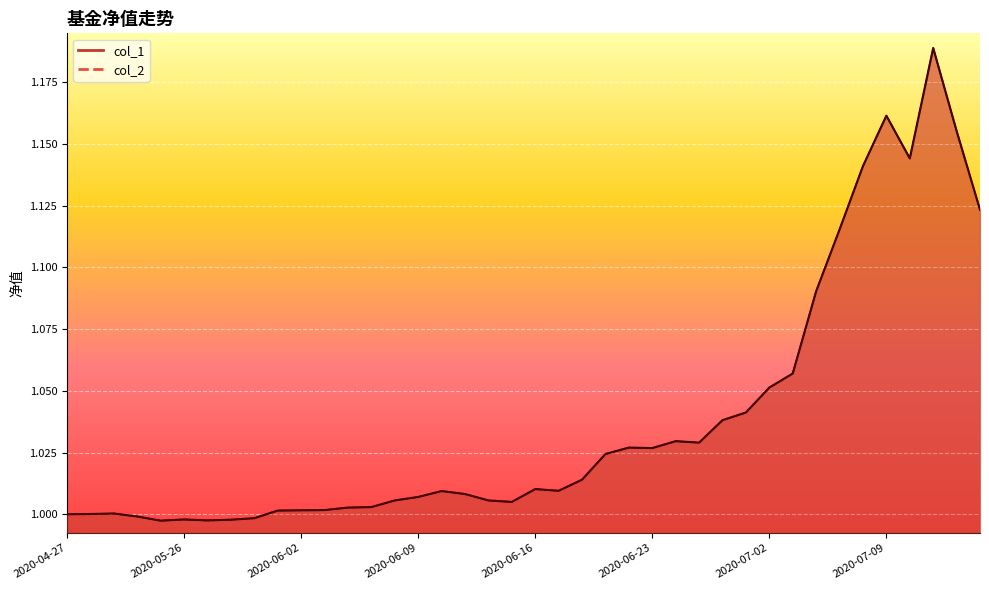

At how many categories does at least one series exceed 1?

33